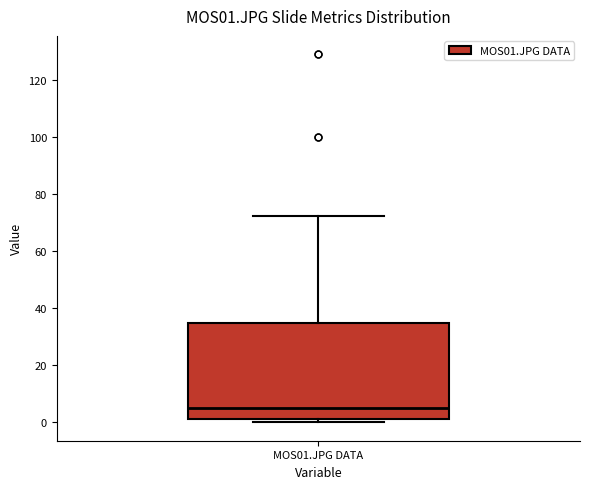

Transcribe this box plot: give where the median line is, the range the box spans, and where the two whiskers end, as read against the y-axis. The values are not printed on the chart, so give them approximately, as read against the axis.

median 4, box 2 to 36, whiskers 0 to 72